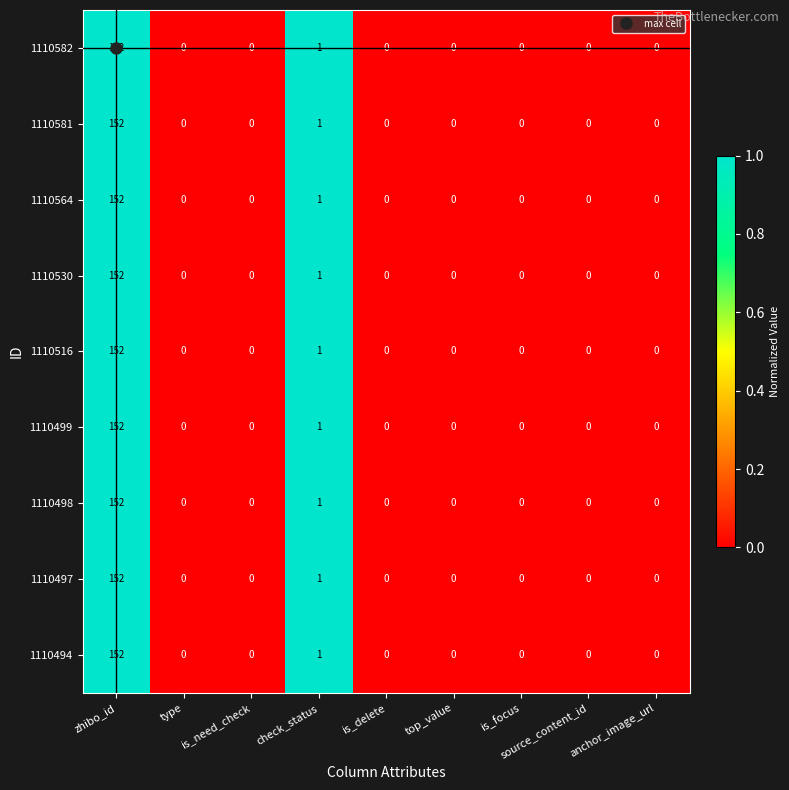

What is the maximum value shown in the chart?

152